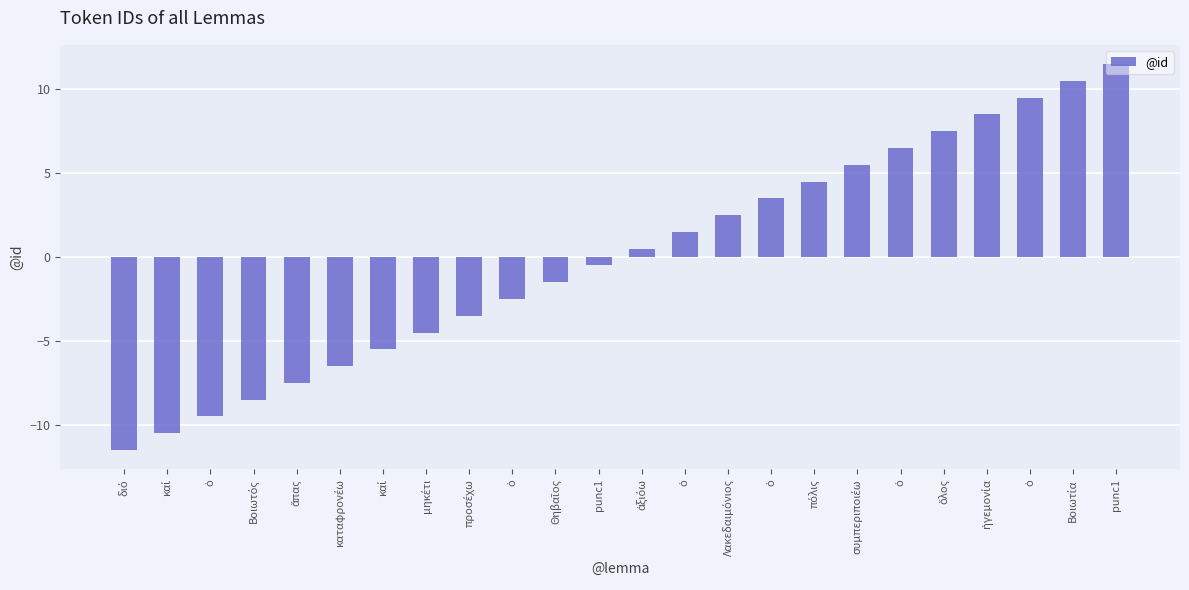

True or false: the data shows 9.5 at ὁ.

True